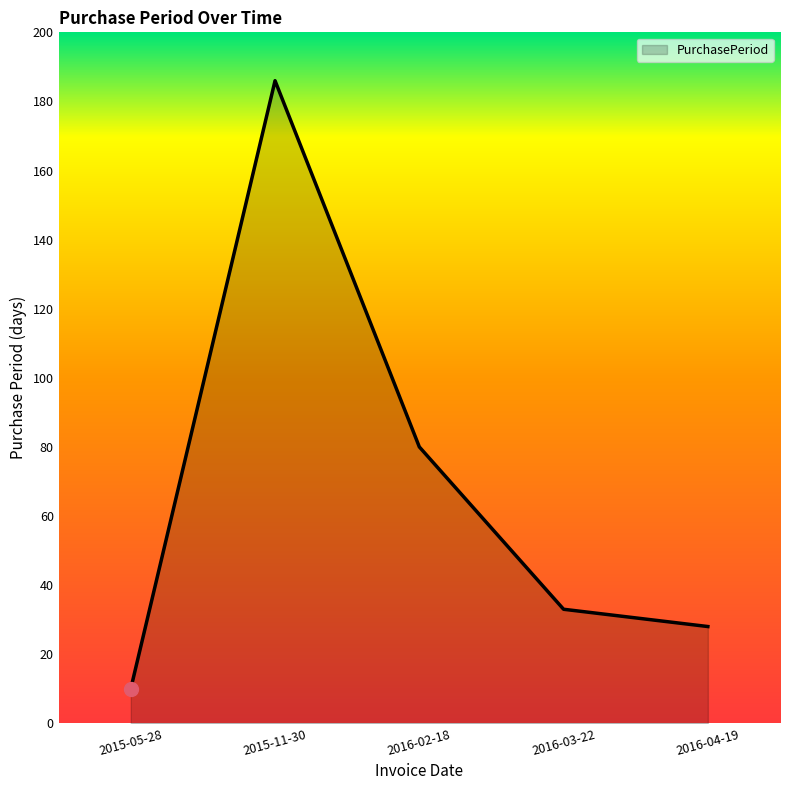

How many lines are shown in the chart?

1